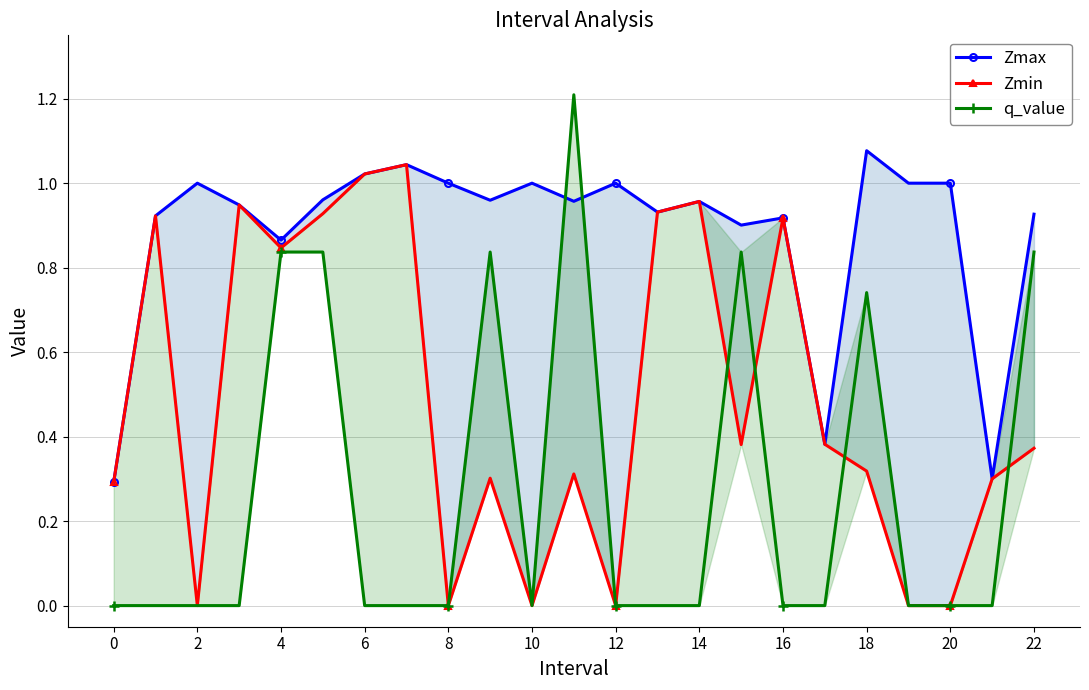

Rank the series at 18 from lowest to highest value.

Zmin, q_value, Zmax